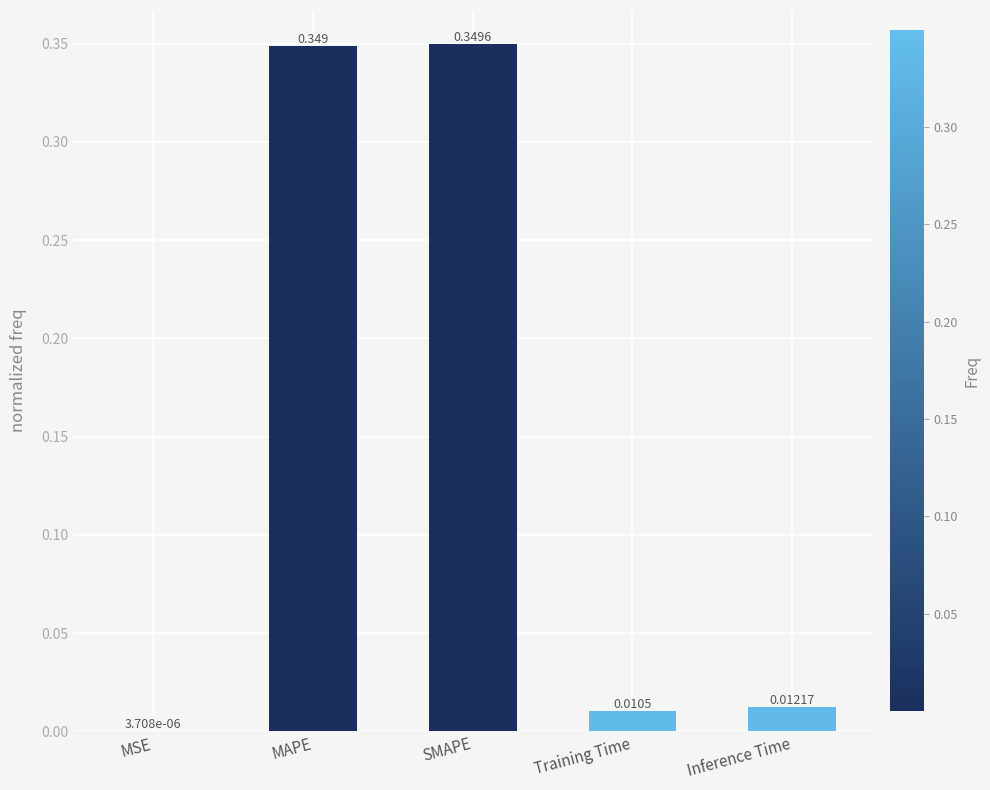

At which label is the value closest to 0?

MSE